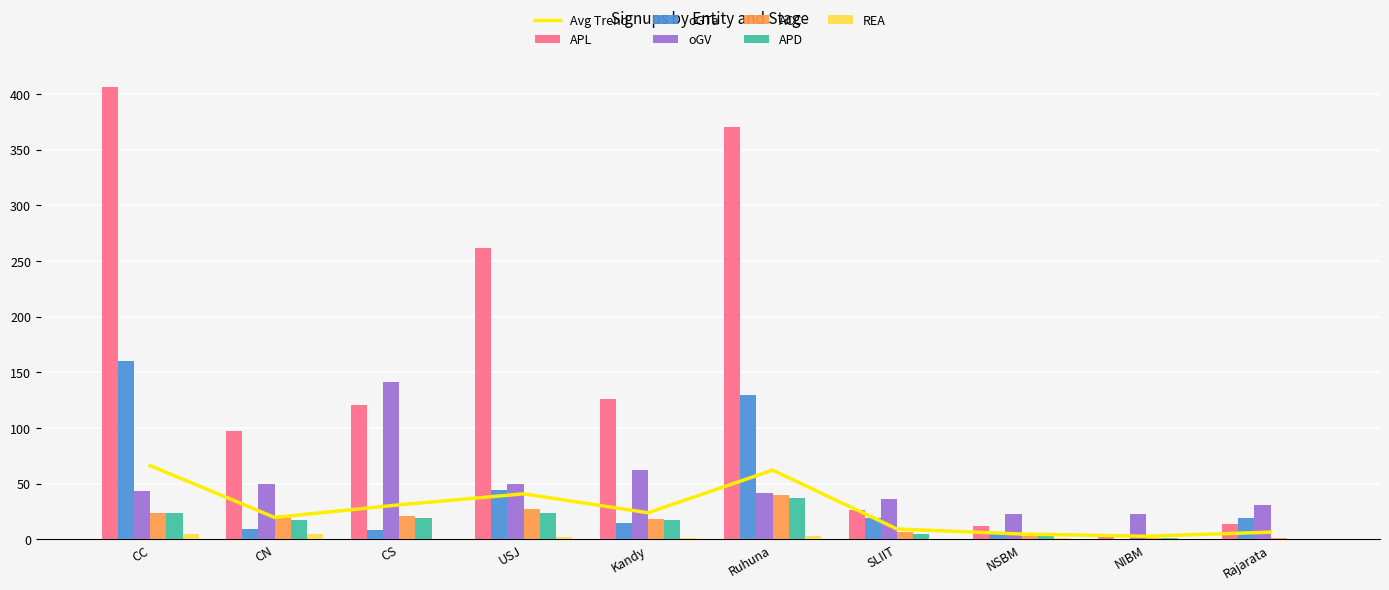

What is the difference between the second highest and minimum values in the oGV series?

39